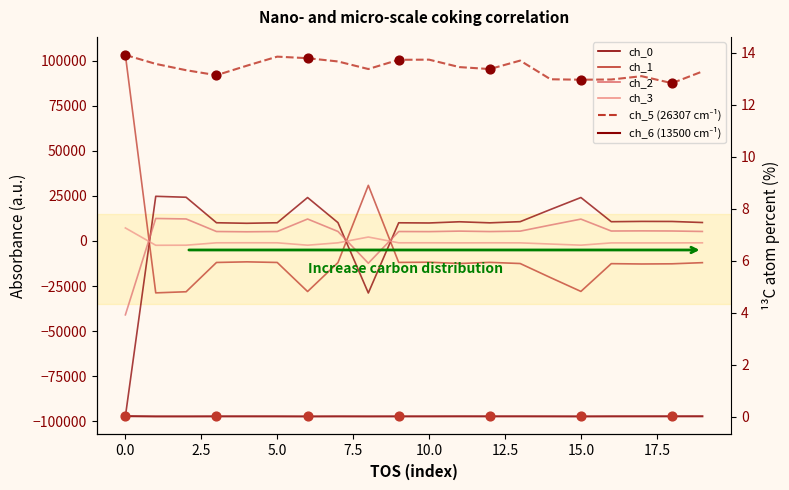

Which series has the largest total across all categories?

ch_0